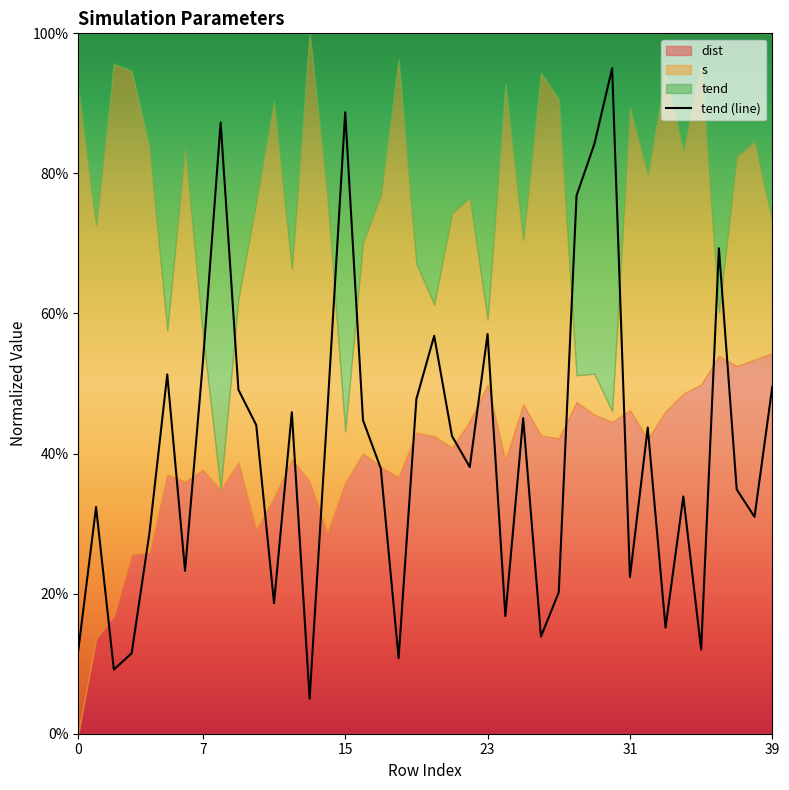

At which category does the chart reach its peak across all series?

30